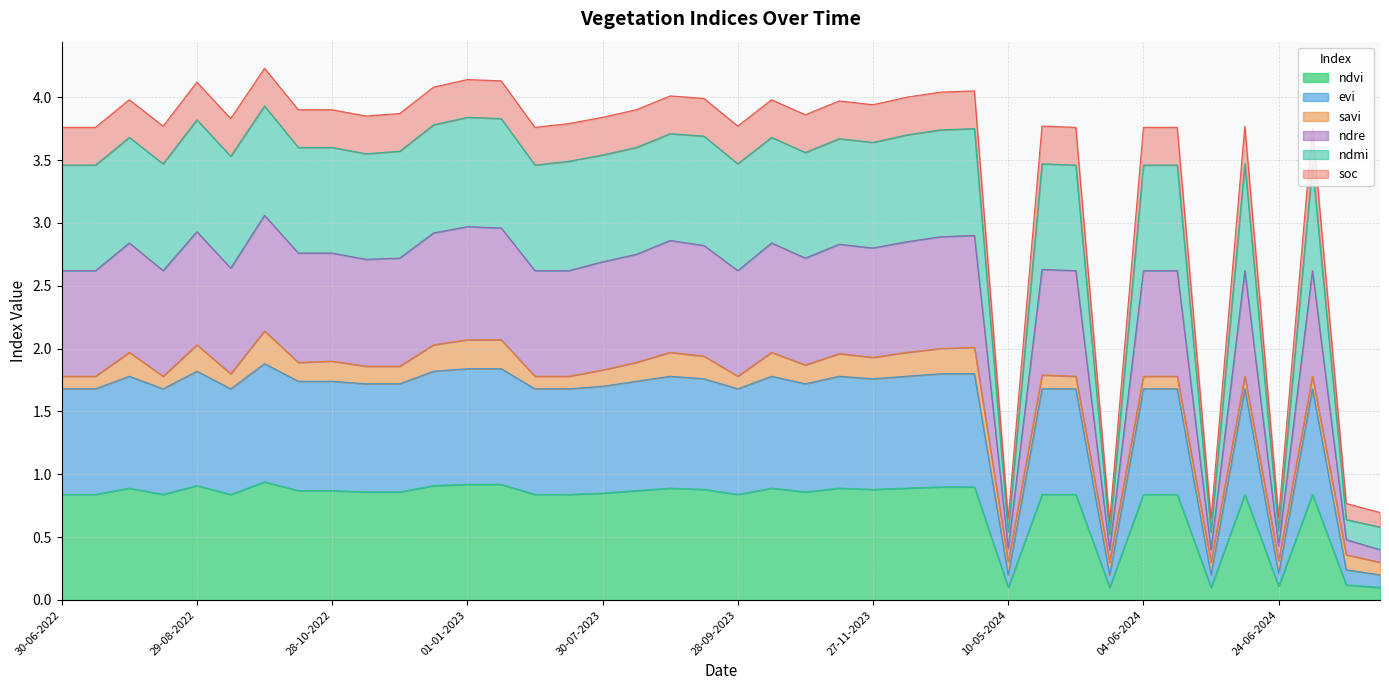

List the labels in order of ndmi value, largest first.

28-09-2022, 01-01-2023, 11-01-2023, 29-08-2022, 12-12-2022, 11-01-2024, 01-01-2024, 29-08-2023, 12-12-2023, 13-09-2023, 30-07-2022, 13-10-2023, 12-11-2023, 27-11-2023, 14-08-2023, 13-10-2022, 28-10-2022, 27-11-2022, 28-10-2023, 12-11-2022, 30-07-2023, 13-09-2022, 15-07-2023, 14-08-2022, 28-09-2023, 19-06-2024, 20-05-2024, 30-06-2022, 15-07-2022, 30-06-2023, 25-05-2024, 04-06-2024, 09-06-2024, 09-07-2024, 29-07-2024, 28-08-2024, 24-06-2024, 10-05-2024, 14-06-2024, 30-05-2024